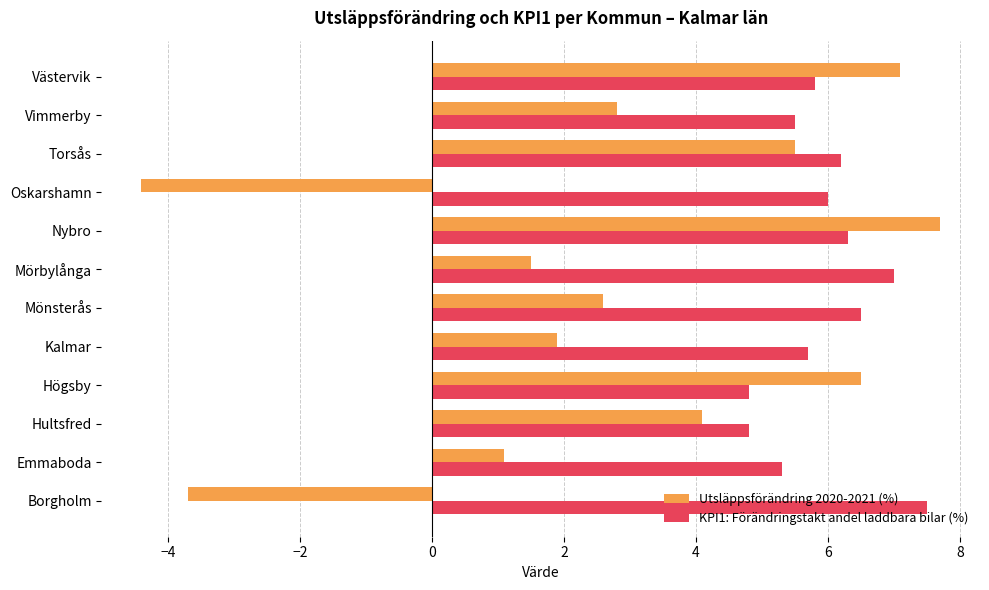

Which series has the largest range (max minus min)?

Utsläppsförändring 2020-2021 (%)